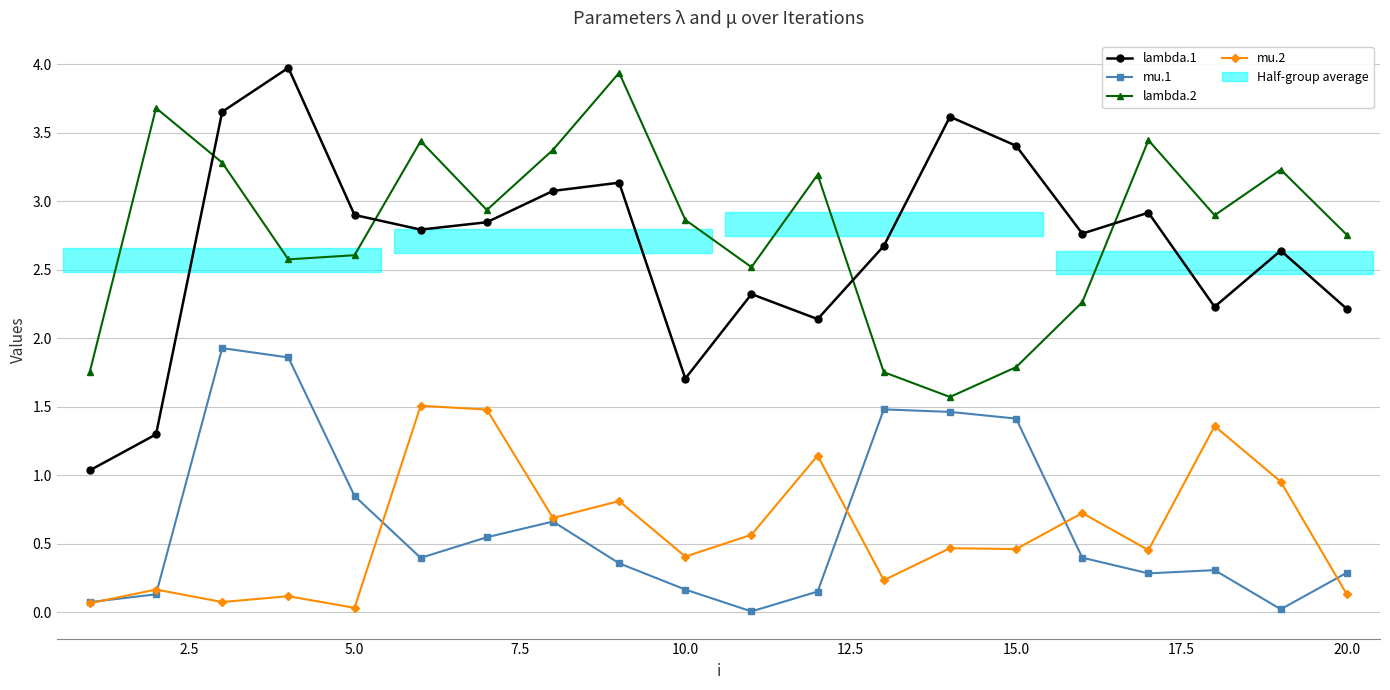

True or false: mu.2 and lambda.1 intersect in this chart.

False